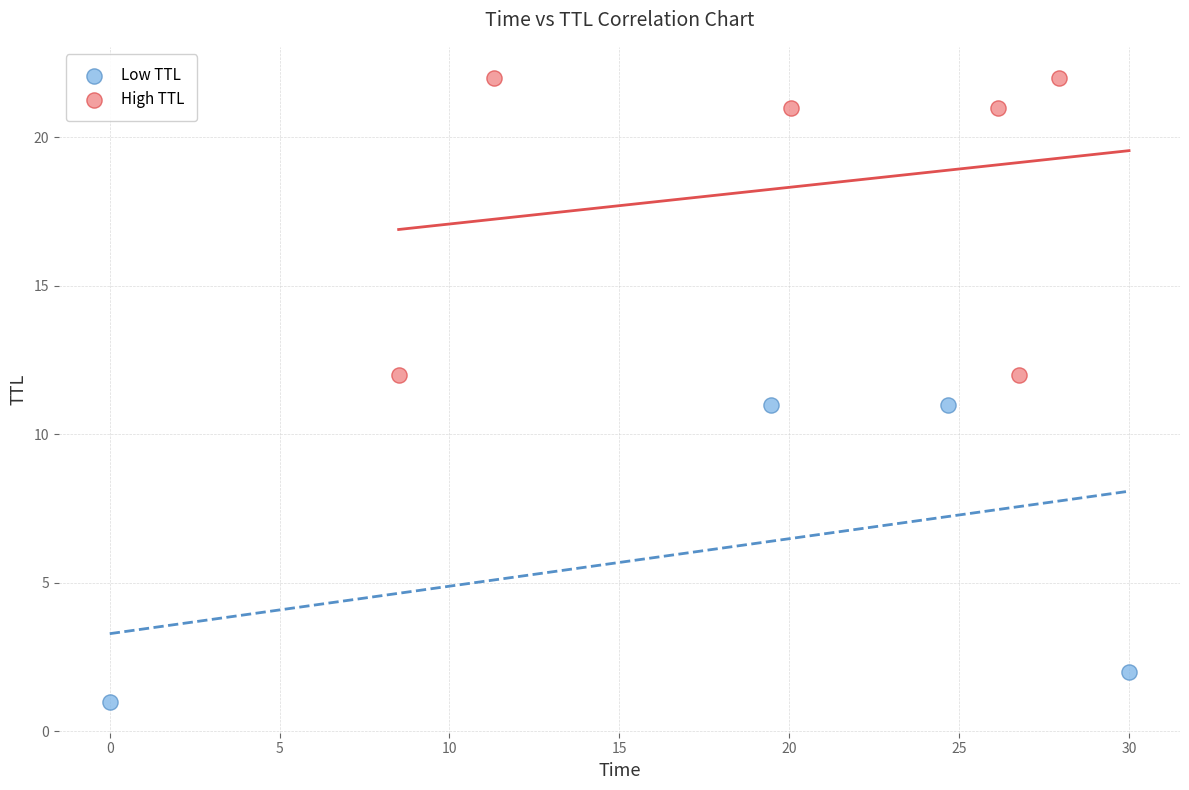

Which series contains the lowest Y value?

Low TTL